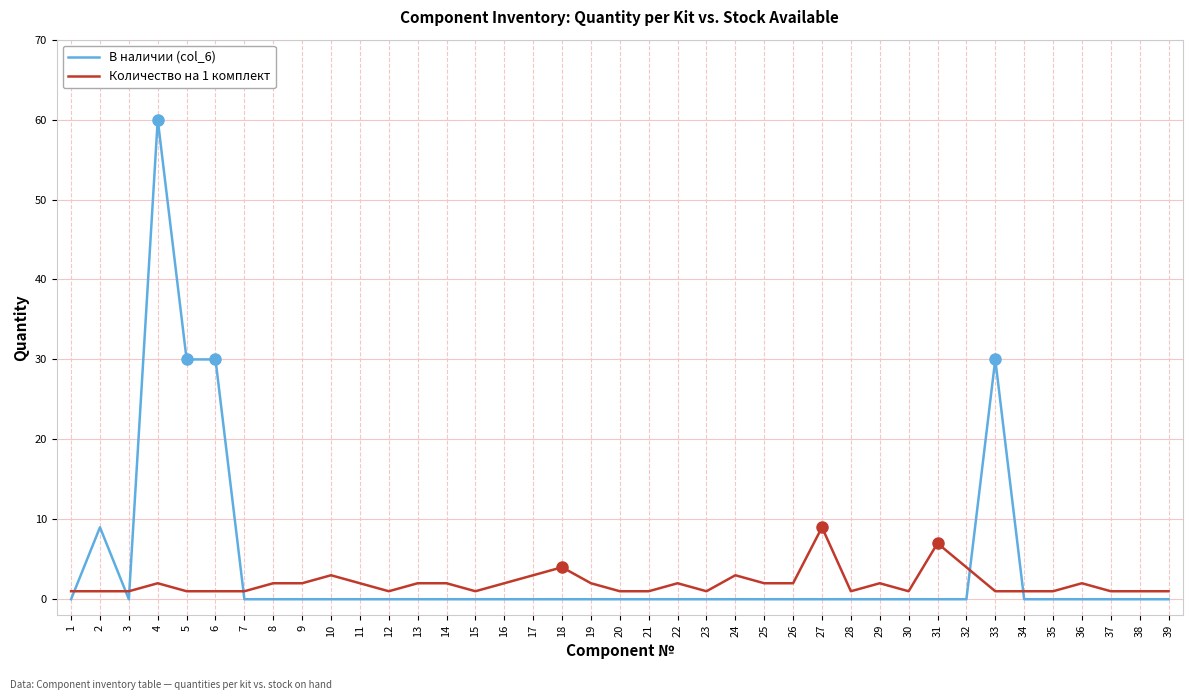

How many intersections are there between Количество на 1 комплект and В наличии (col_6)?

6